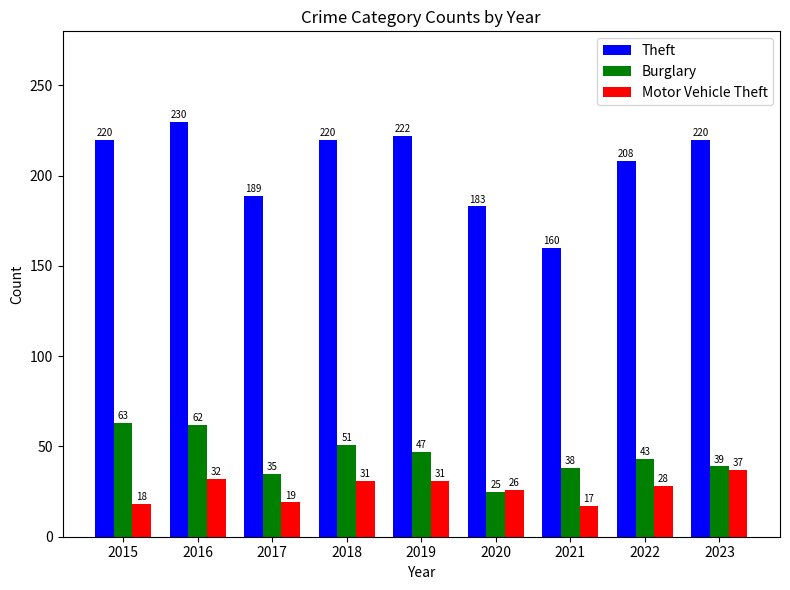

Which series has the largest range (max minus min)?

Theft